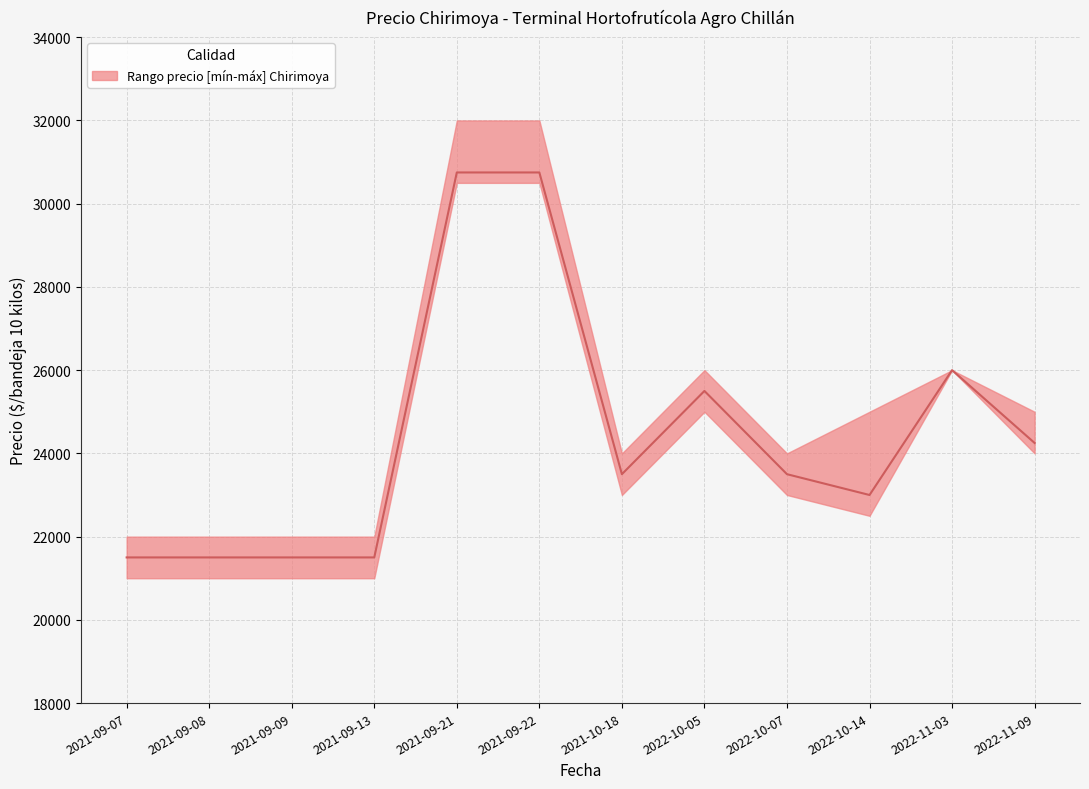

Is this an area chart (filled region under the line)?

No